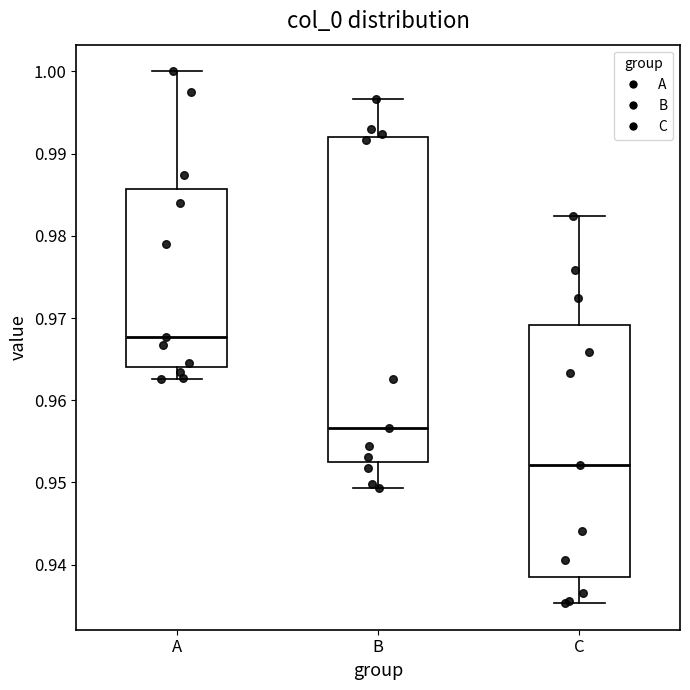

Comparing the boxes themselves (not the whiskers), which one is the tallest?

B